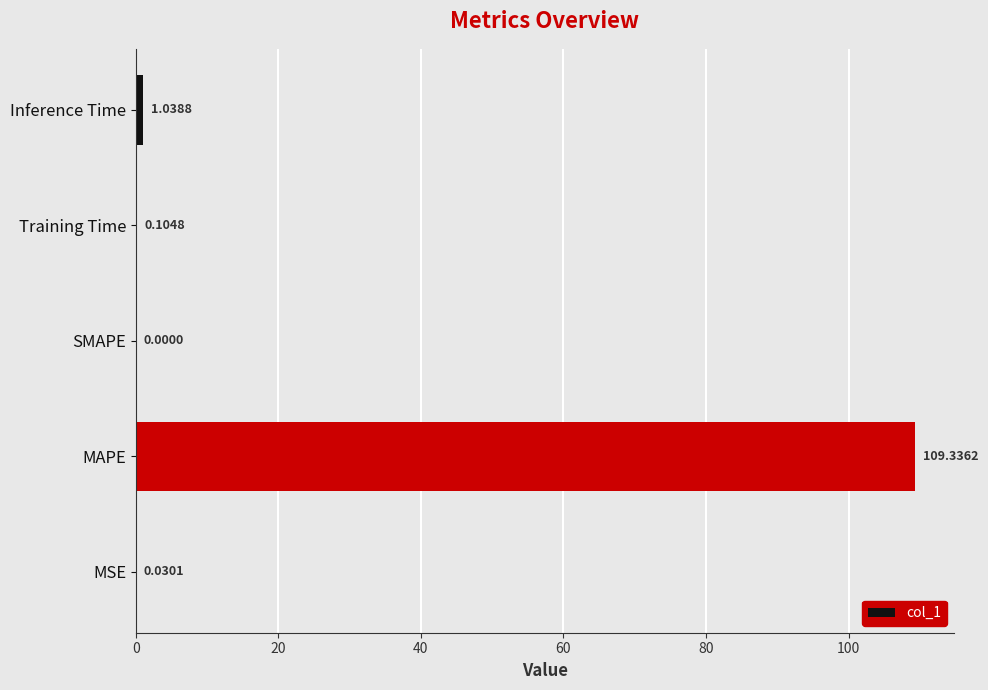

What is the change in value from SMAPE to Training Time?

+0.1